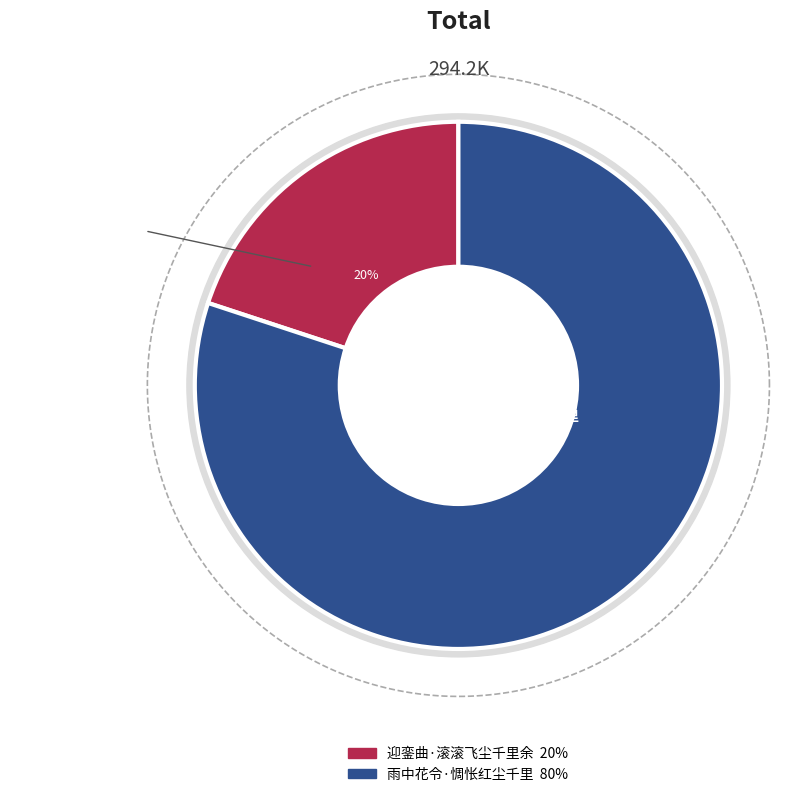

True or false: 雨中花令·惆怅红尘千里 accounts for 80% of the total.

True